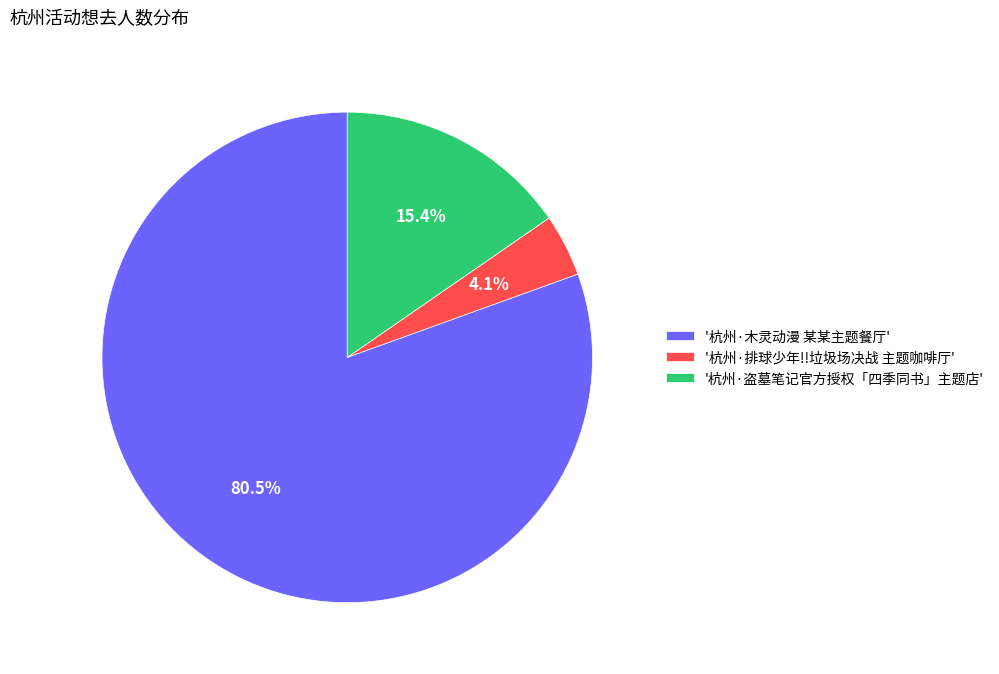

Count the number of slices in the pie.

3